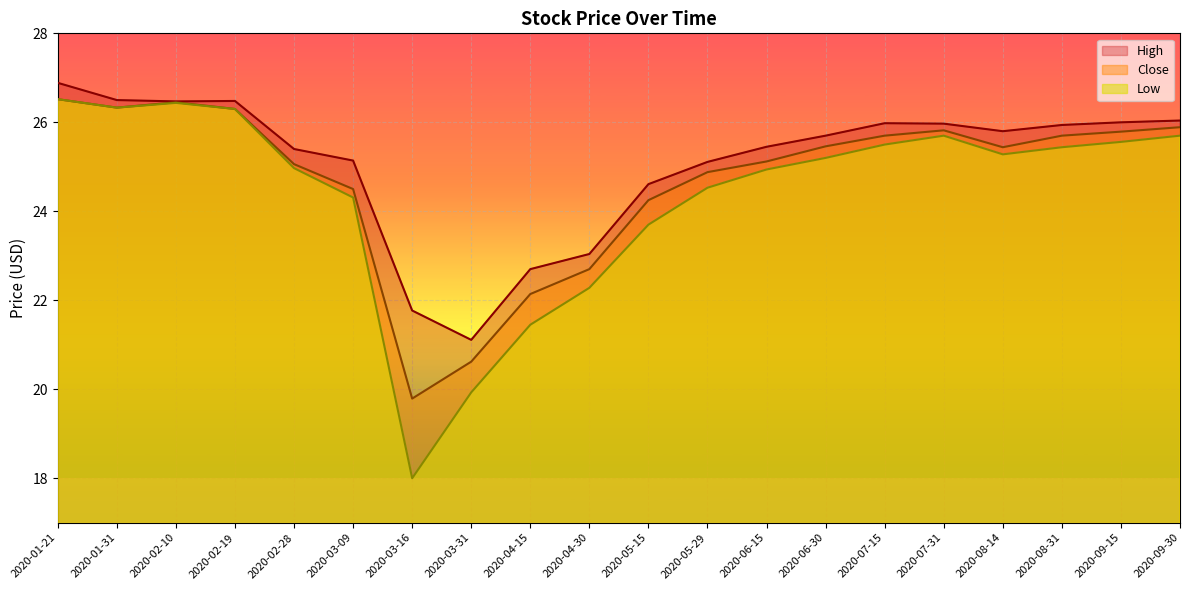

Where does the High series first go above 25?

2020-01-21